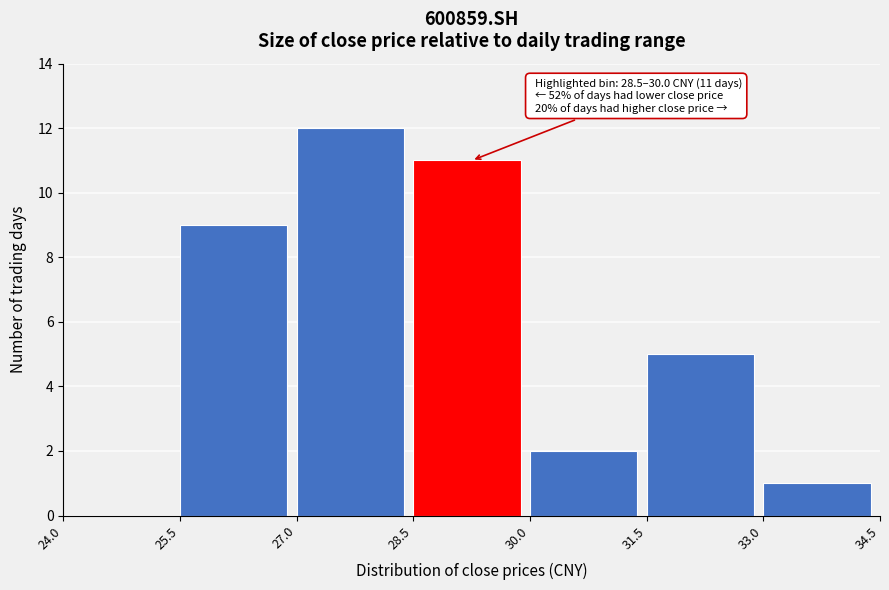

Which range on the x-axis has the tallest bar?

27.0 to 28.5